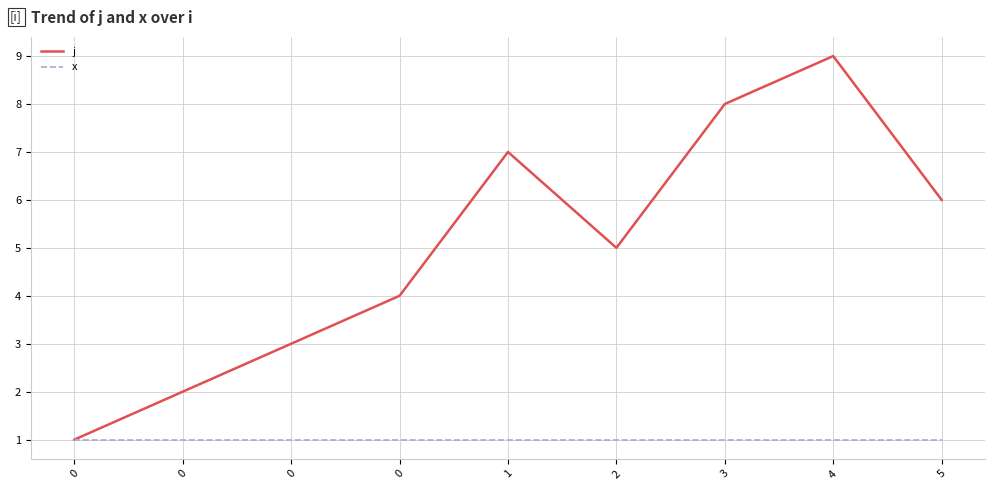

How many lines are shown in the chart?

2